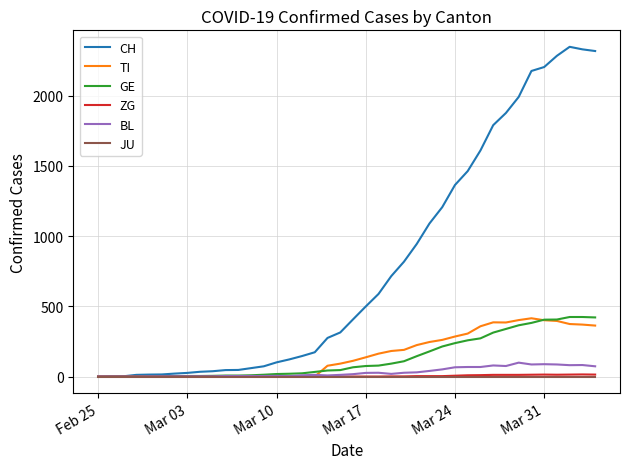

What is the maximum value for GE?

424